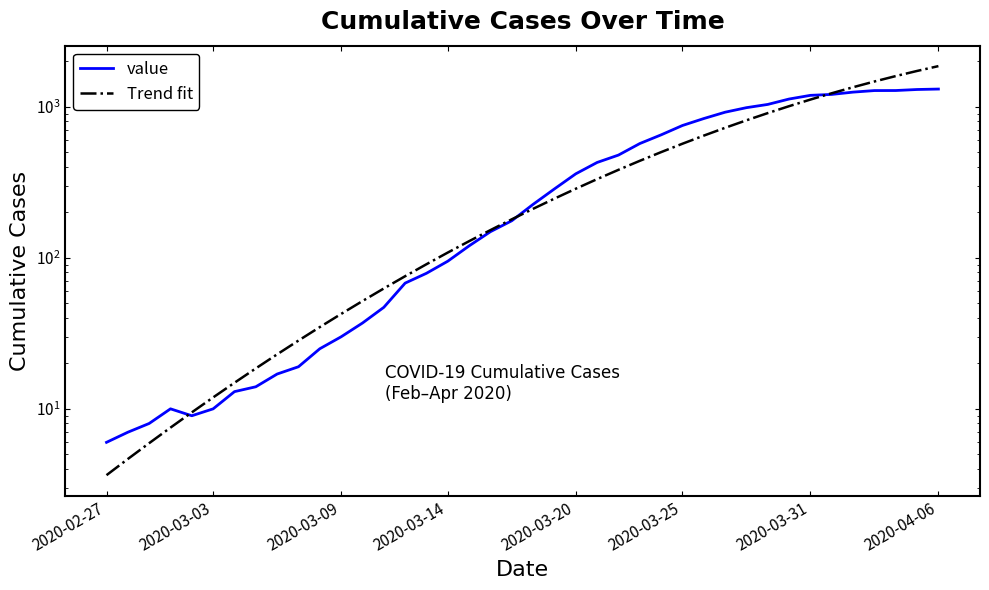

Reading right to left, list all the values displayed in this chart.

value: 1311.0	1302.0	1282.0	1281.0	1251.0	1208.0	1191.0	1126.0	1037.0	987.0	921.0	836.0	752.0	652.0	571.0	479.0	428.0	360.0	286.0	226.0	176.0	149.0	120.0	95.0	79.0	68.0	47.0	37.0	30.0	25.0	19.0	17.0	14.0	13.0	10.0	9.0	10.0	8.0	7.0	6.0
Trend fit: 1859.8	1727.7	1597.8	1470.9	1348.0	1229.8	1116.8	1009.6	908.6	814.0	725.9	644.4	569.5	501.0	438.8	382.5	332.0	286.8	246.6	211.1	179.9	152.6	128.9	108.4	90.7	75.6	62.7	51.7	42.5	34.8	28.3	23.0	18.5	14.9	11.9	9.5	7.5	5.9	4.7	3.6